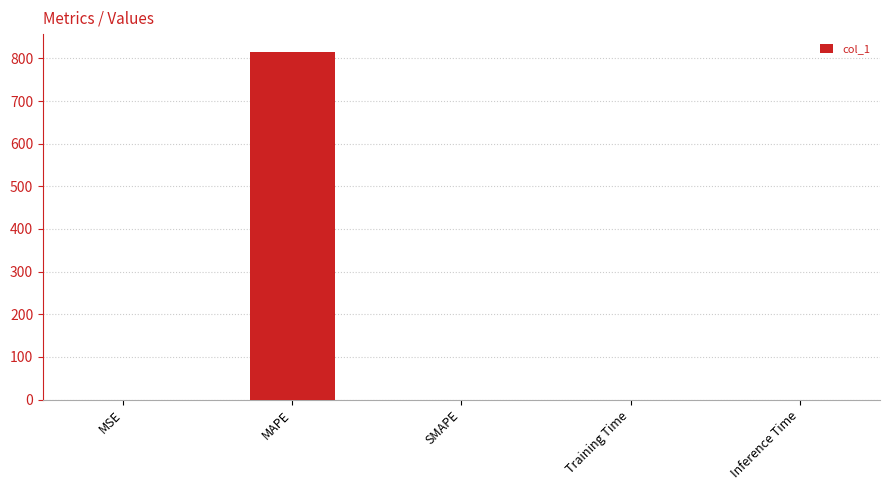

Is it true that the value at SMAPE is 0.0?

True